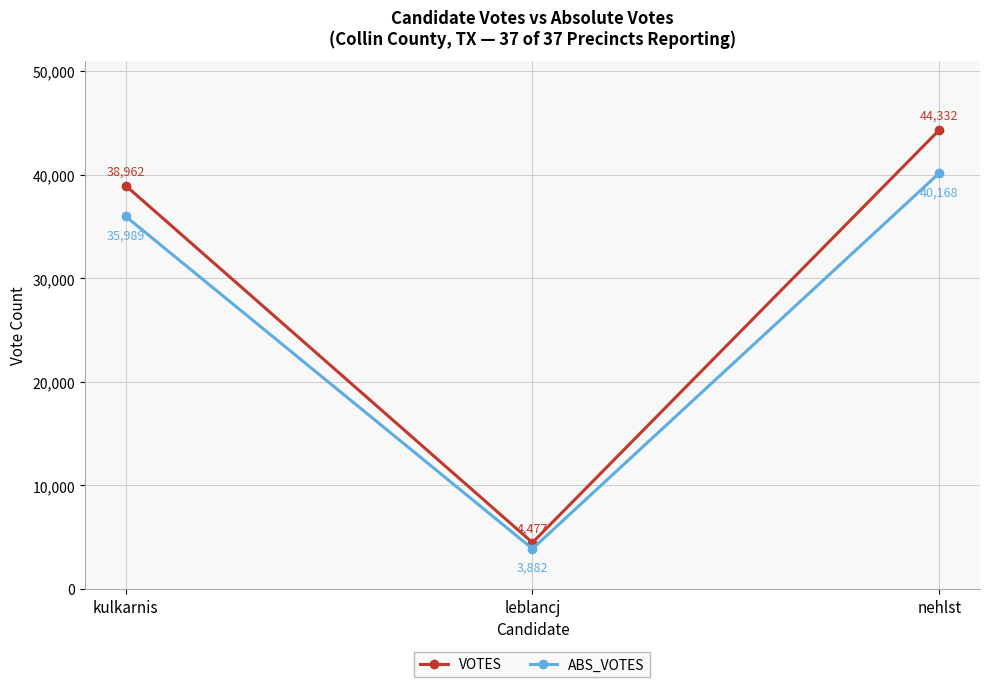

Does the chart display data point markers on the line(s)?

Yes